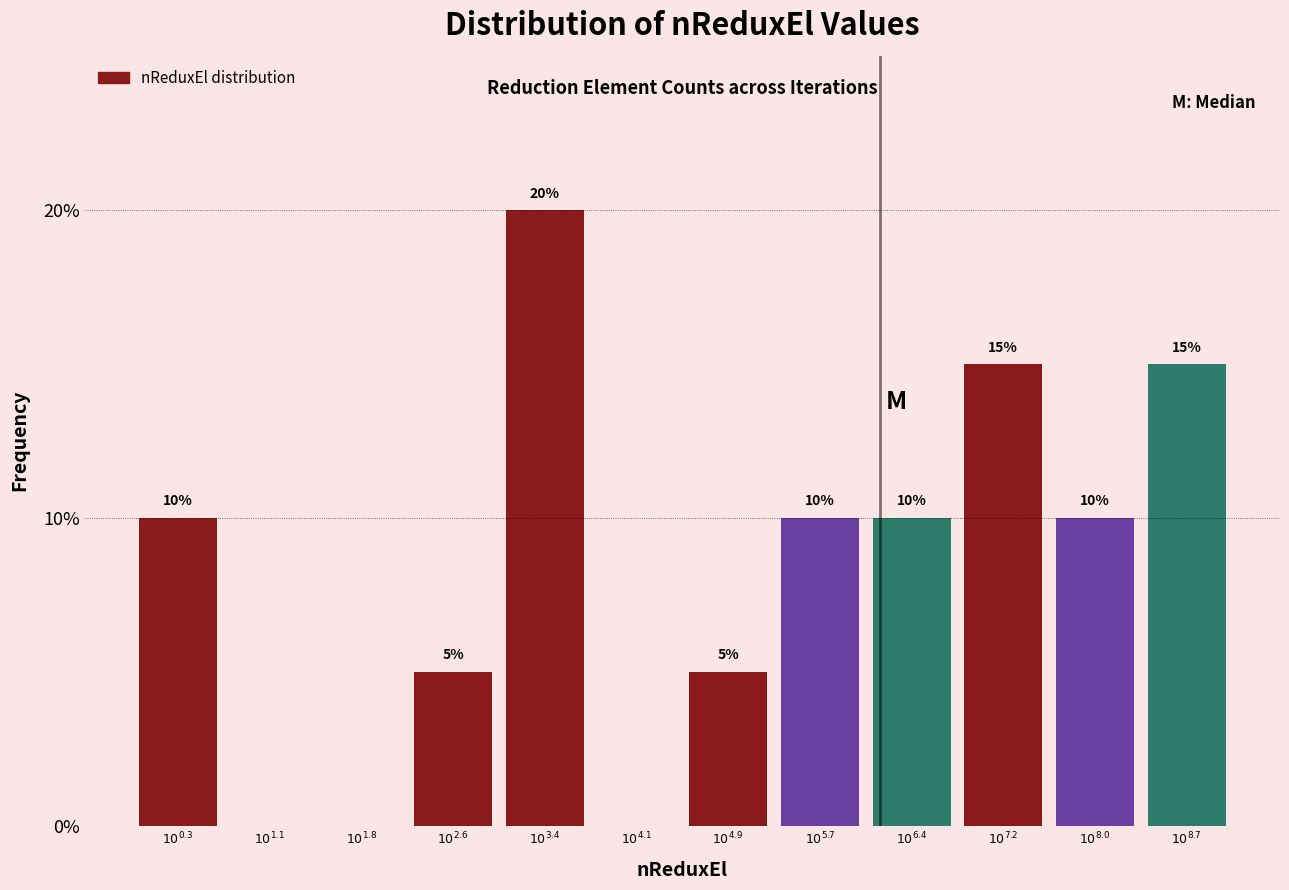

What is the maximum value shown in the chart?

20